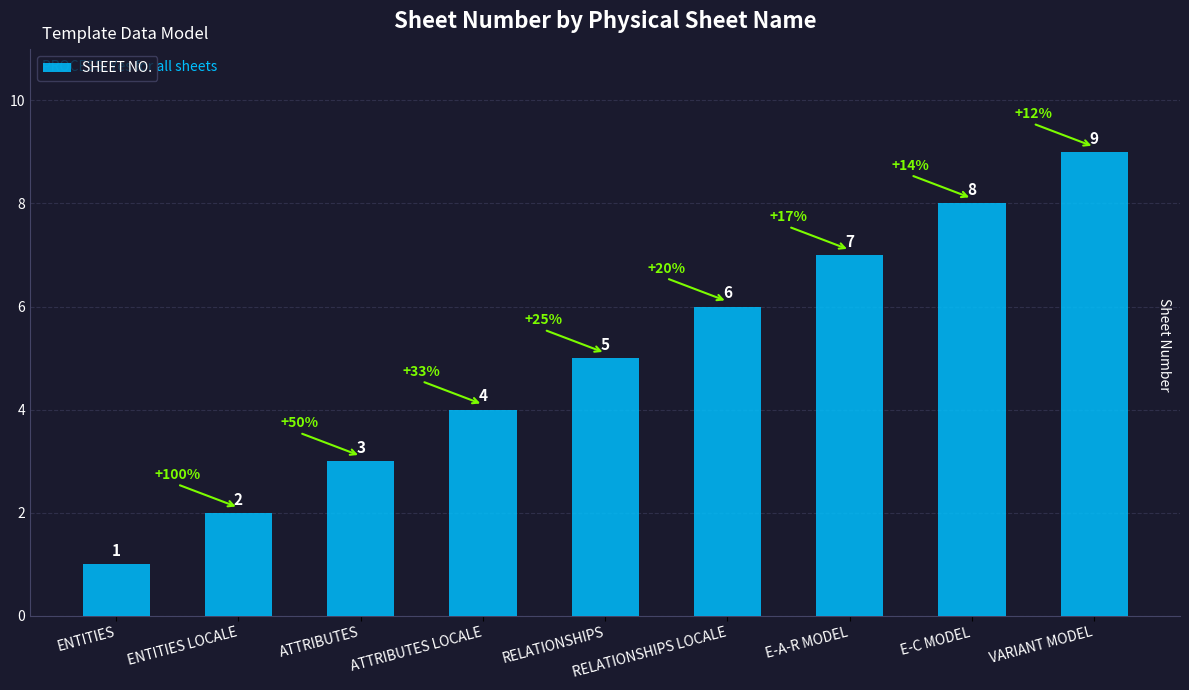

What is the maximum value shown in the chart?

9